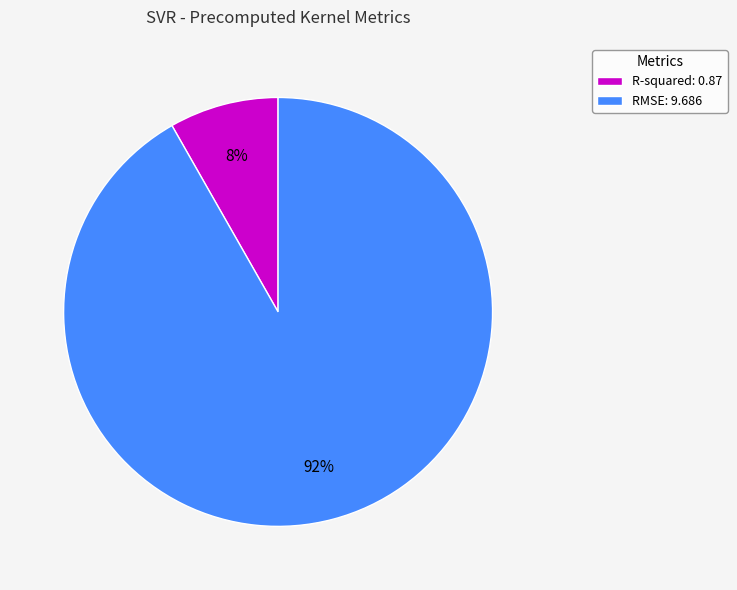

Which category accounts for the majority?

RMSE